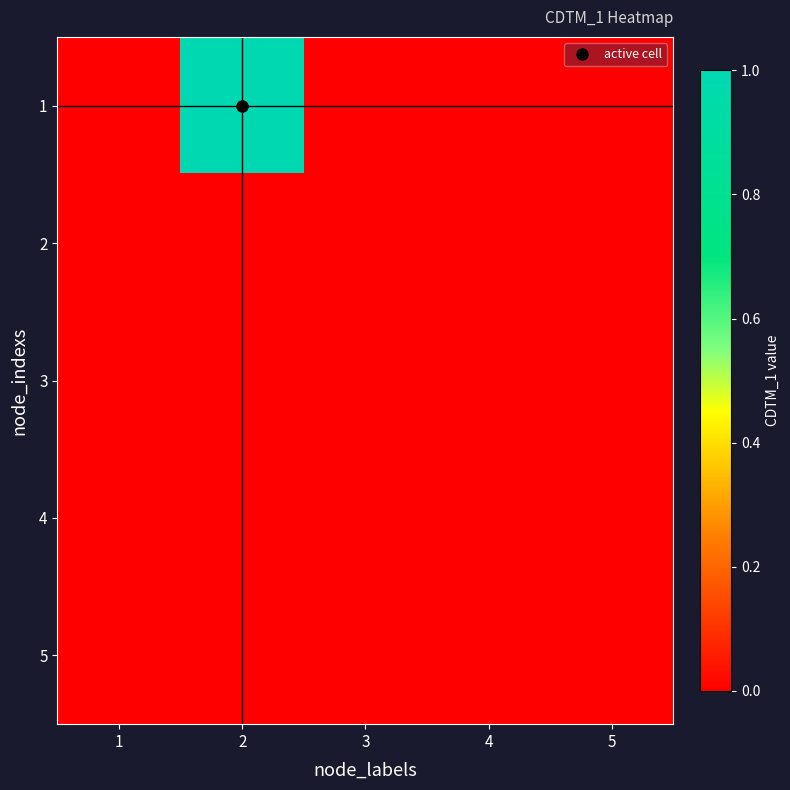

How many categories are shown in the chart?

5